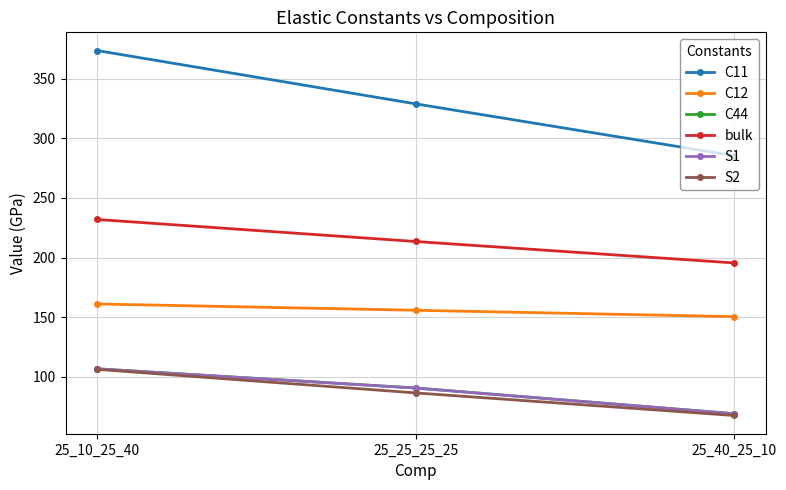

What is the difference between the second highest and minimum values in the C11 series?

43.4